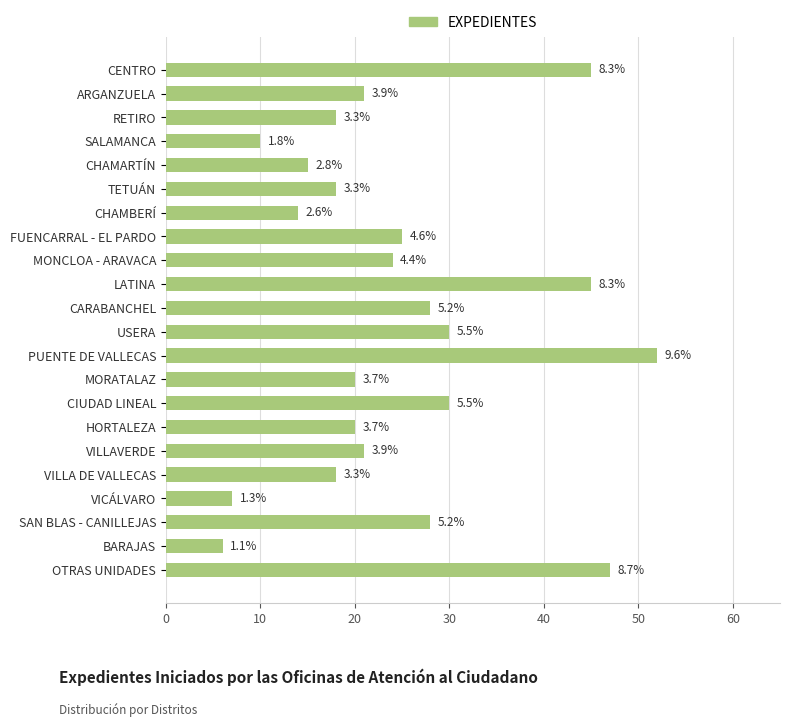

Does the chart contain any negative values?

No